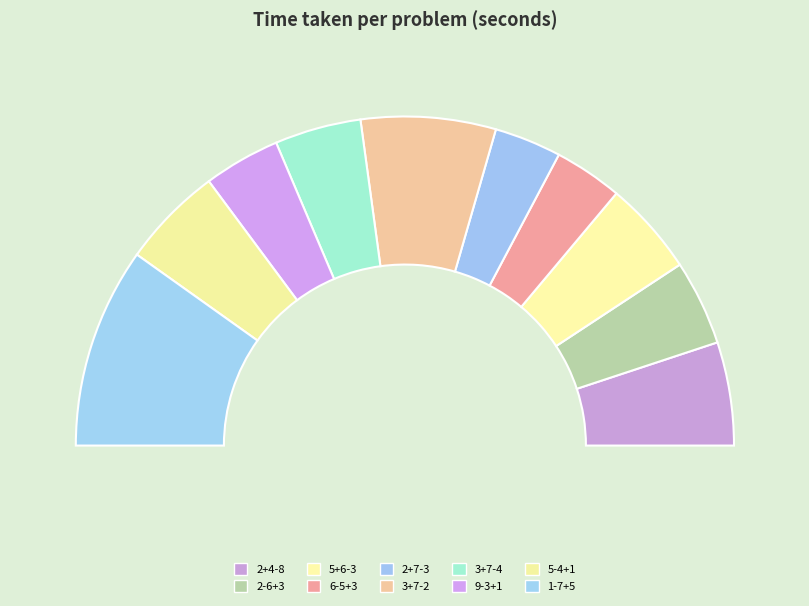

How many slices are in this pie chart?

10